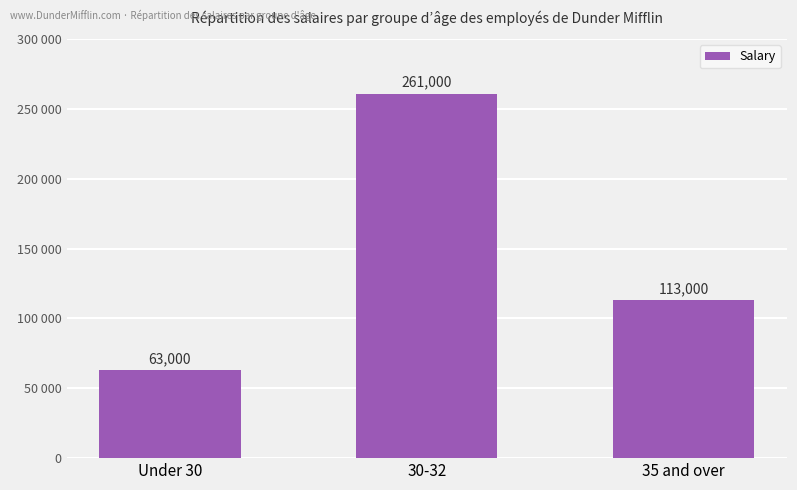

List the labels in order of value, smallest first.

Under 30, 35 and over, 30-32